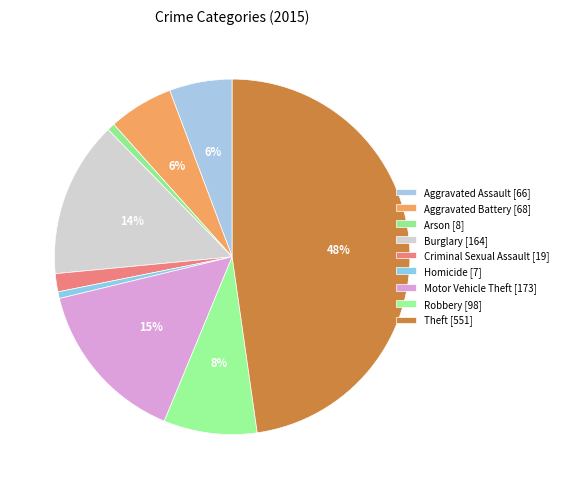

How many slices are in this pie chart?

9